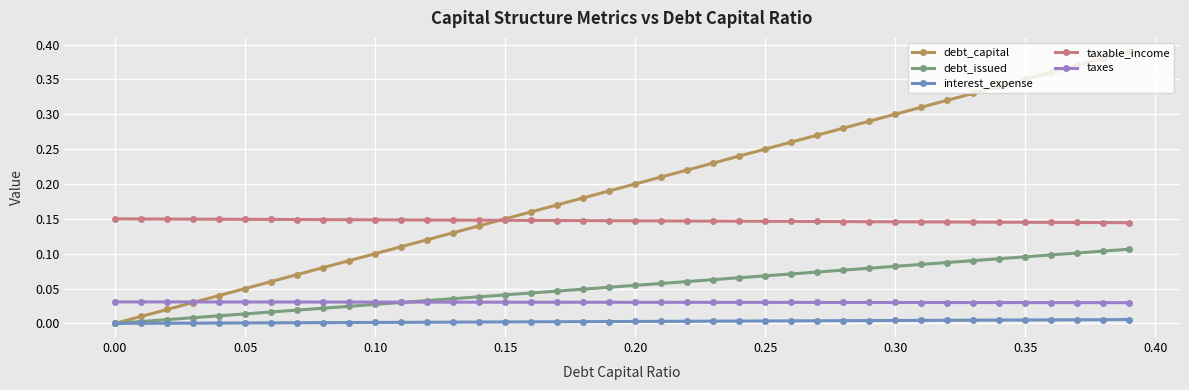

Which series has the largest total across all categories?

debt_capital